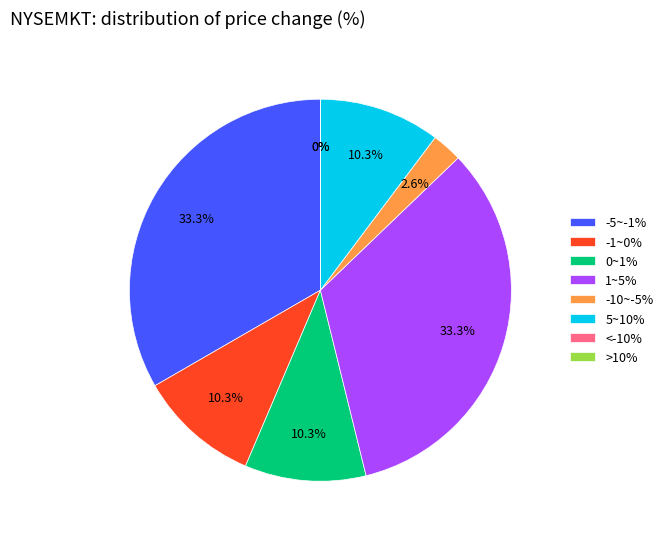

How many segments does this pie chart have?

8